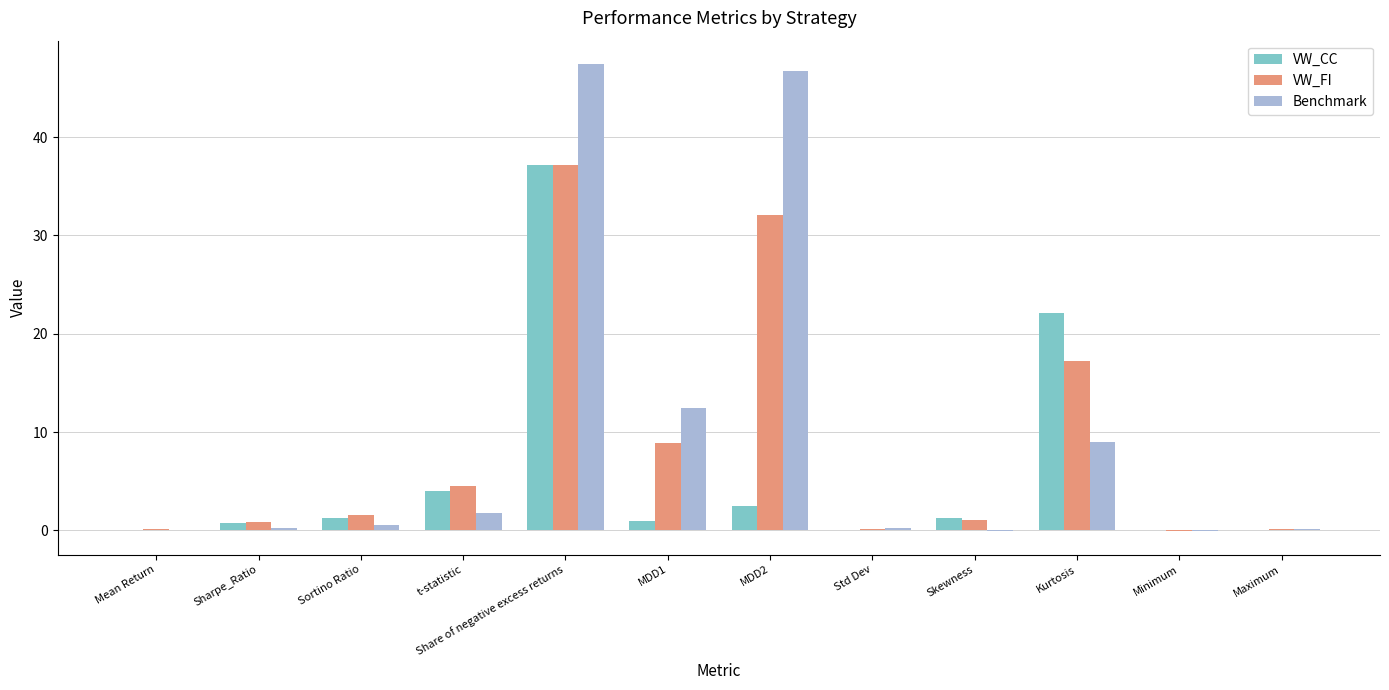

Read the VW_FI value at Kurtosis.

17.3